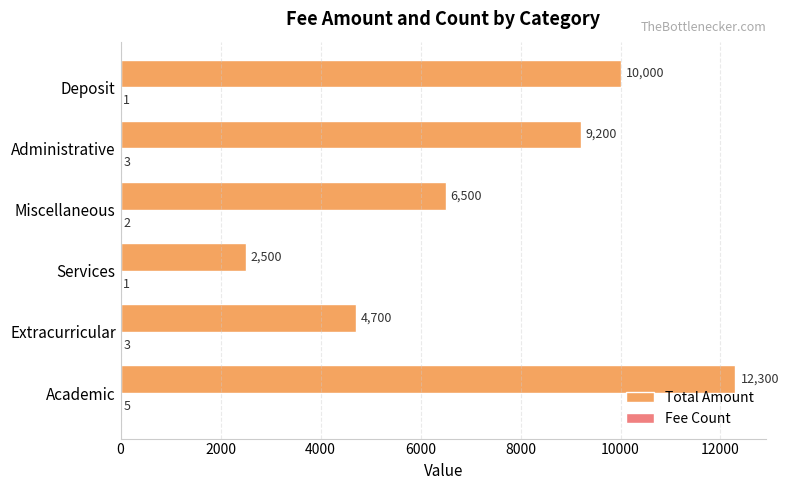

Is it true that Total Amount equals 16181 at Deposit?

False